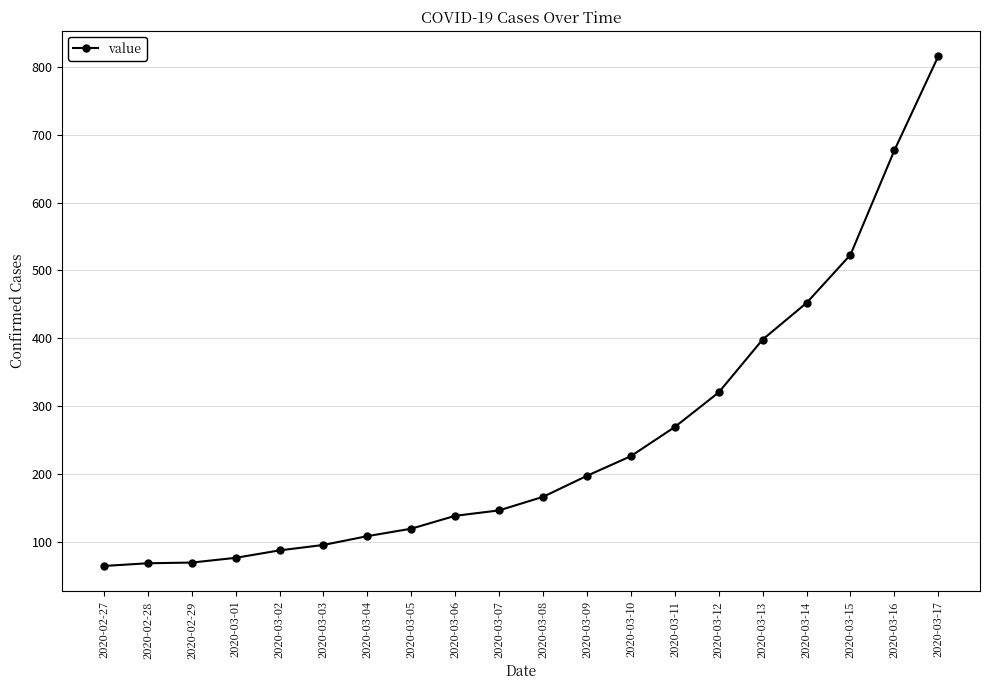

At which category does the chart reach its peak across all series?

2020-03-17